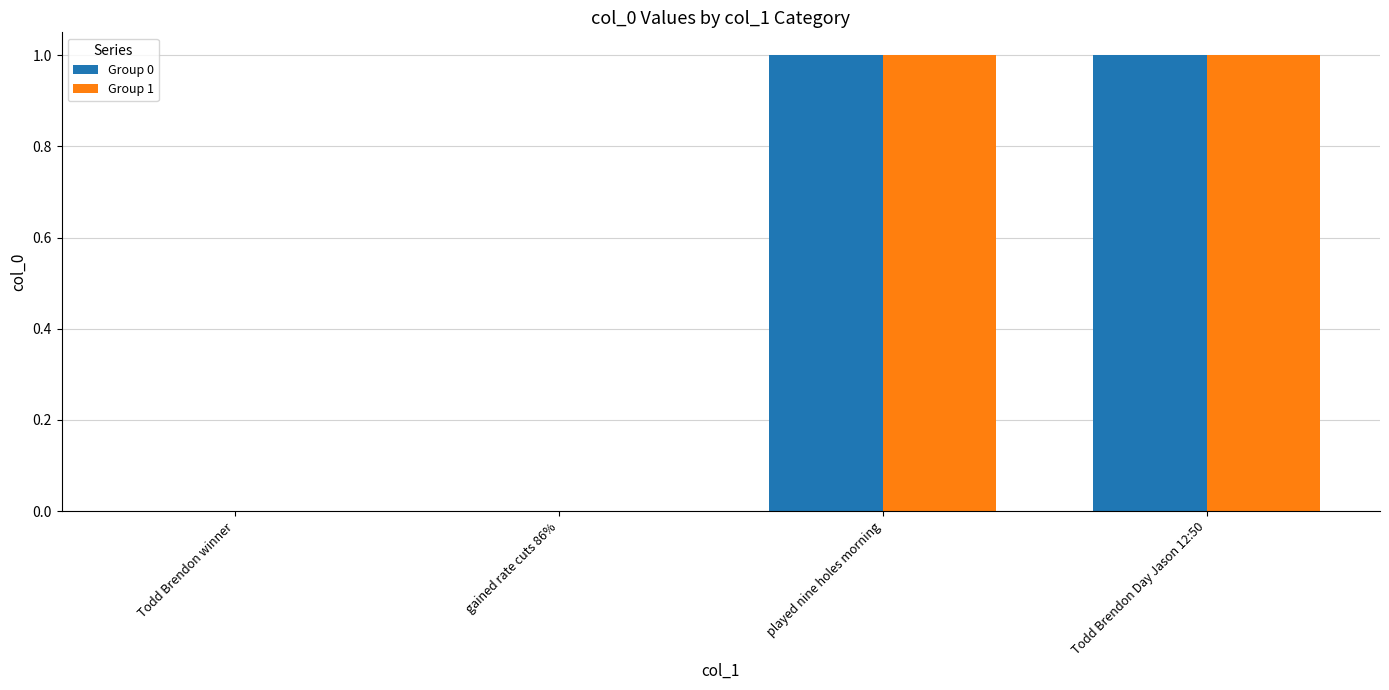

Count the number of data series in this chart.

2